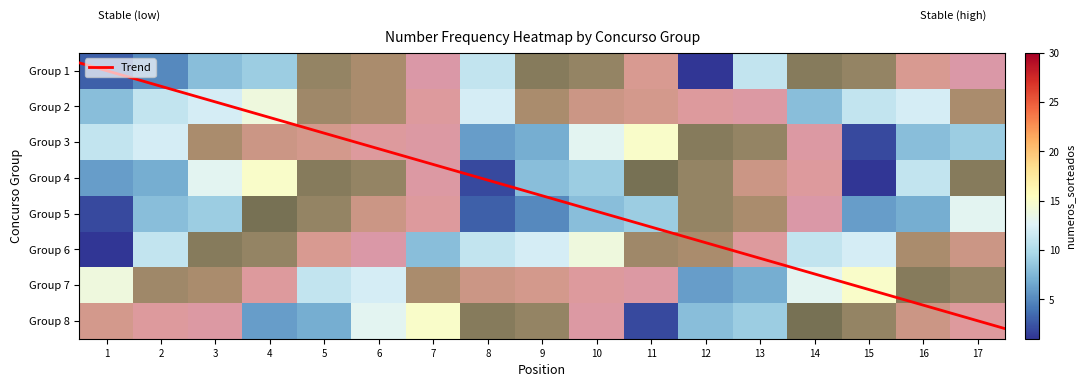

At how many categories does at least one series exceed 25?

13